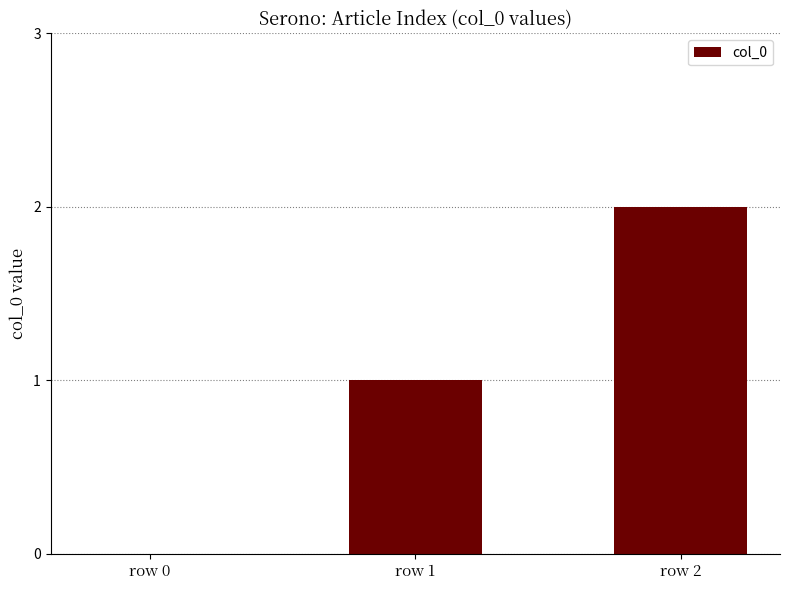

What is the sum of all values?

3